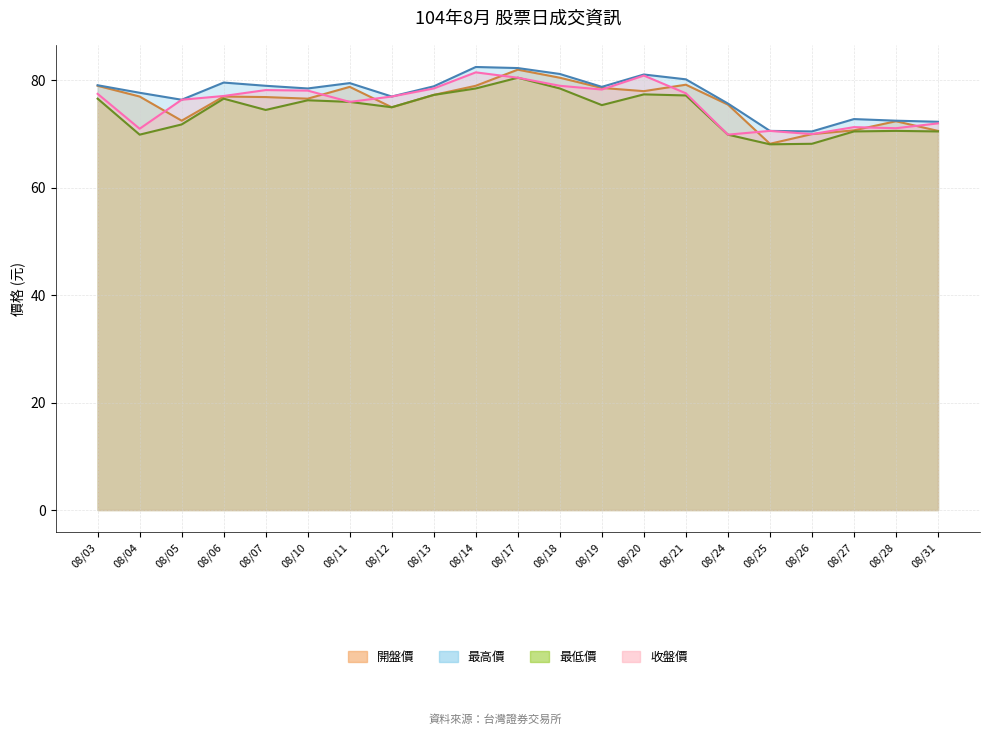

In 最高價, how many points are lower than both neighbors (excluding endpoints)?

5